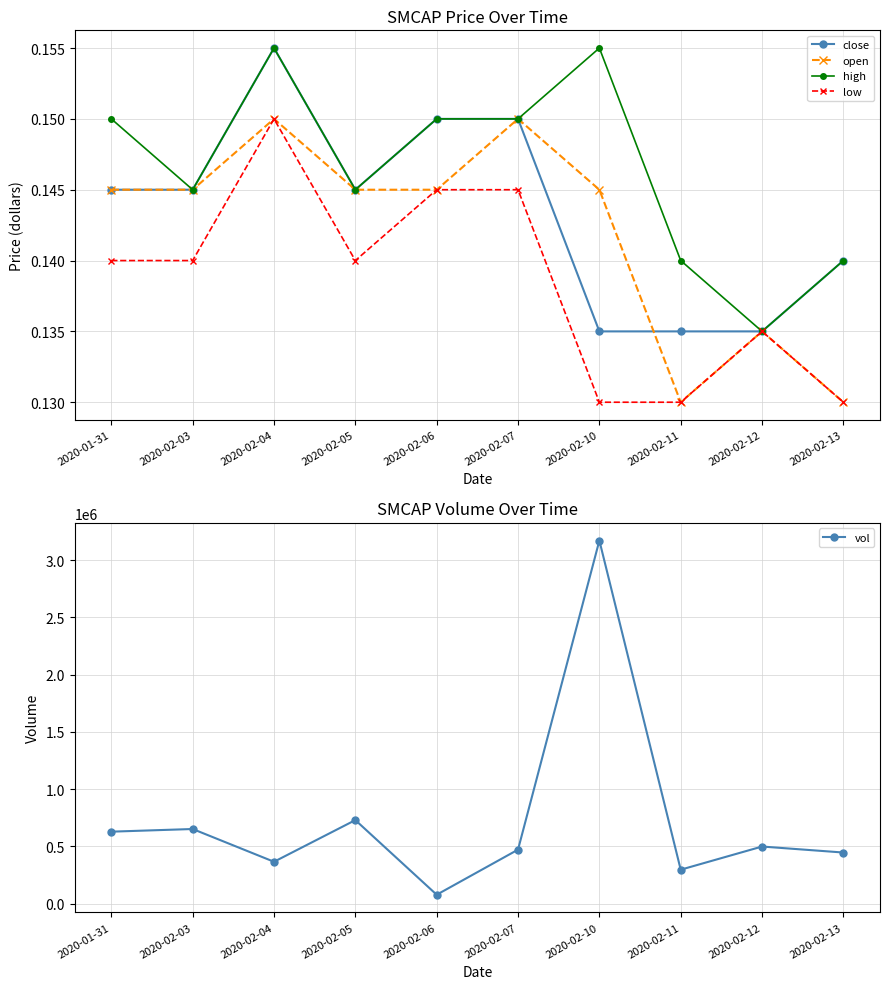

Reading left to right, extract all data points from this chart.

close: 2020-01-31=0.1	2020-02-03=0.1	2020-02-04=0.2	2020-02-05=0.1	2020-02-06=0.1	2020-02-07=0.1	2020-02-10=0.1	2020-02-11=0.1	2020-02-12=0.1	2020-02-13=0.1
open: 2020-01-31=0.1	2020-02-03=0.1	2020-02-04=0.1	2020-02-05=0.1	2020-02-06=0.1	2020-02-07=0.1	2020-02-10=0.1	2020-02-11=0.1	2020-02-12=0.1	2020-02-13=0.1
high: 2020-01-31=0.1	2020-02-03=0.1	2020-02-04=0.2	2020-02-05=0.1	2020-02-06=0.1	2020-02-07=0.1	2020-02-10=0.2	2020-02-11=0.1	2020-02-12=0.1	2020-02-13=0.1
low: 2020-01-31=0.1	2020-02-03=0.1	2020-02-04=0.1	2020-02-05=0.1	2020-02-06=0.1	2020-02-07=0.1	2020-02-10=0.1	2020-02-11=0.1	2020-02-12=0.1	2020-02-13=0.1
vol: 2020-01-31=629000.0	2020-02-03=652200.0	2020-02-04=366200.0	2020-02-05=730100.0	2020-02-06=78400.0	2020-02-07=472200.0	2020-02-10=3170900.0	2020-02-11=297000.0	2020-02-12=499200.0	2020-02-13=446800.0